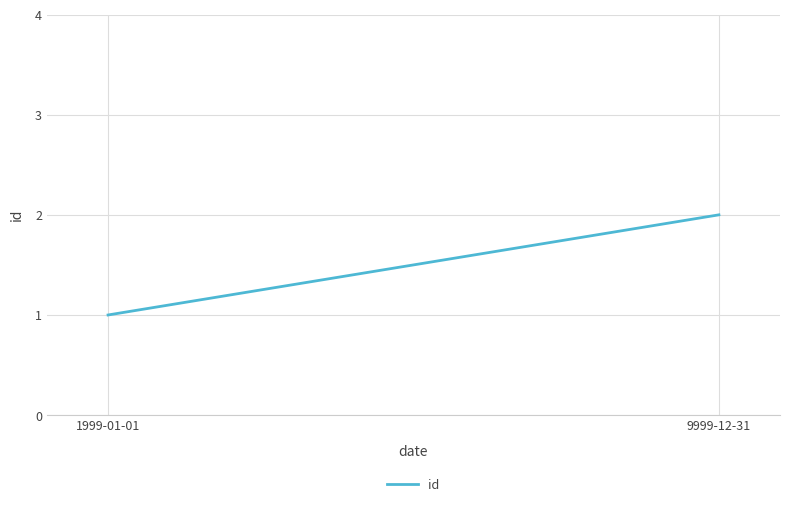

What is the label of the 1st point from the left?

1999-01-01